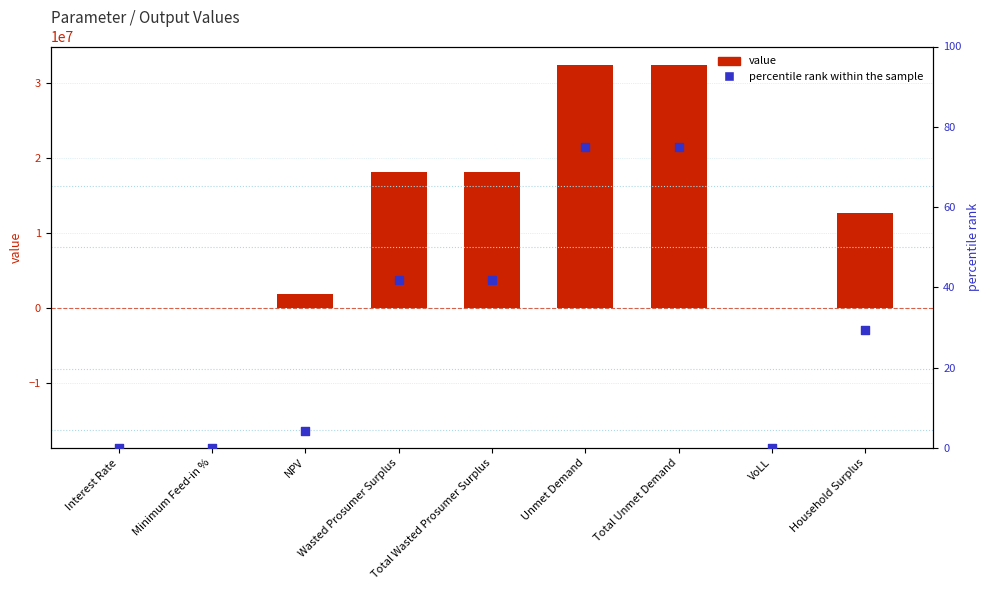

Which series contains the lowest Y value?

percentile rank within the sample